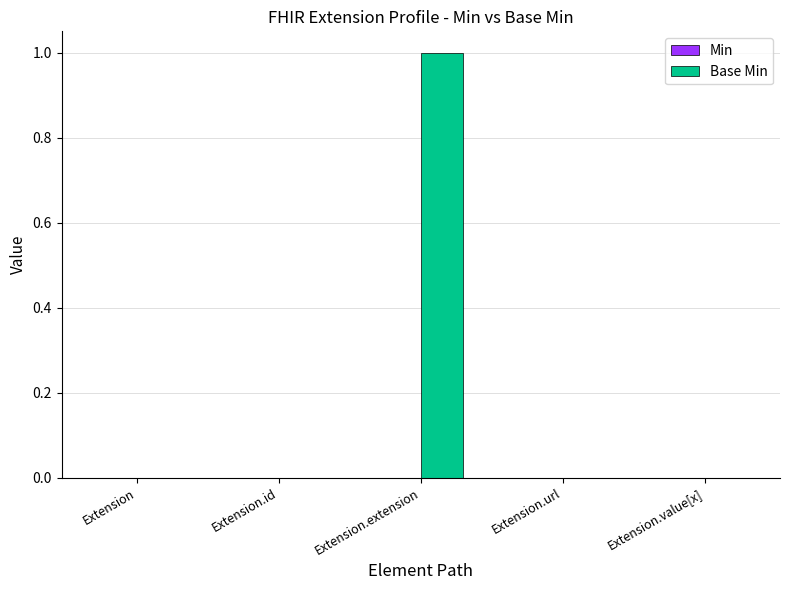

Which label corresponds to the largest value in the chart?

Extension.extension